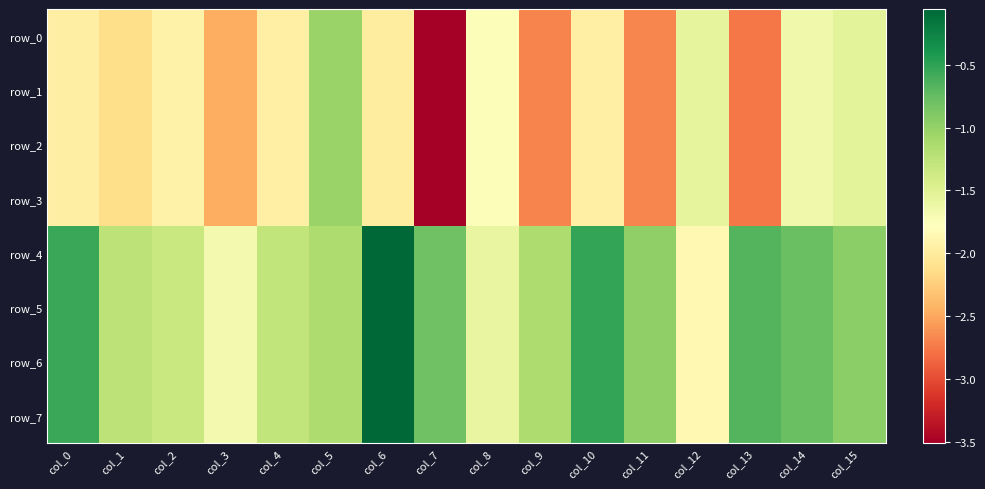

Is the value of row_7 at col_8 greater than the value of row_4 at col_5?

No